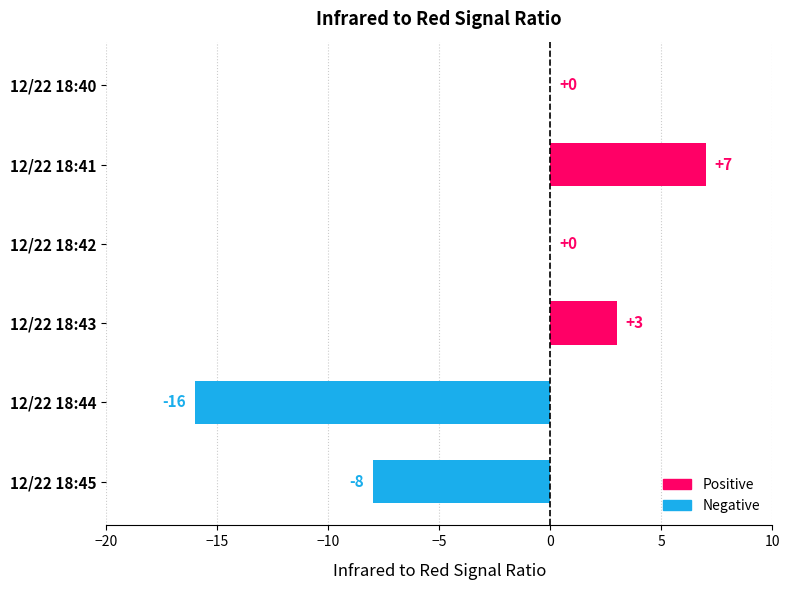

What is the change in value from 12/22 18:41 to 12/22 18:43?

-4